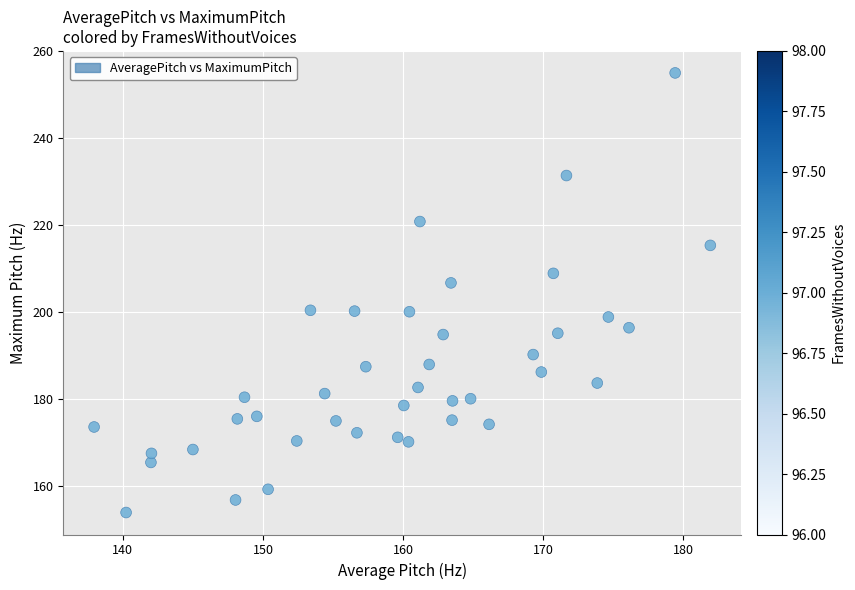

What is the range of Y values (max minus min)?

101.2